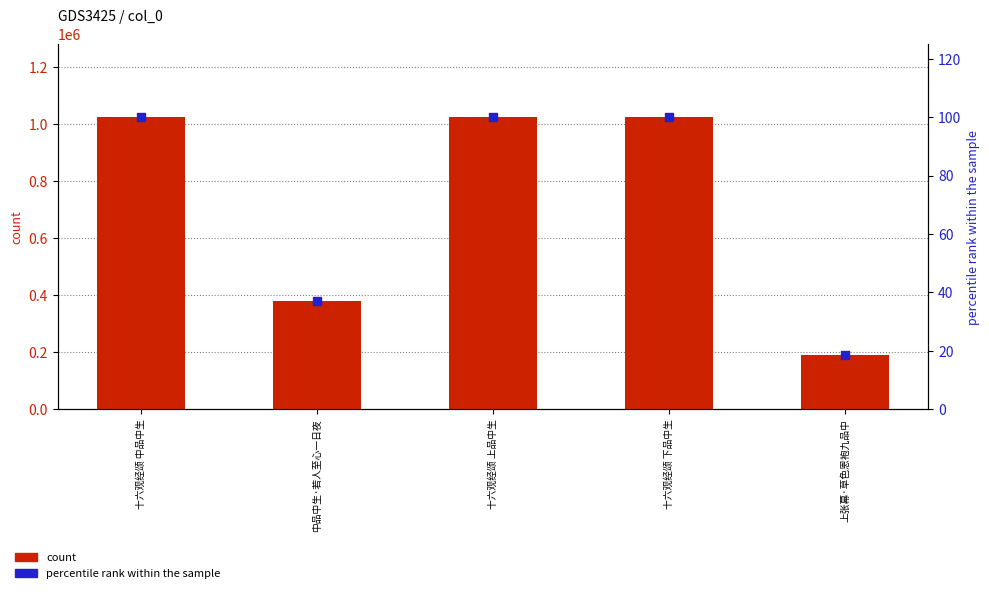

At how many categories does at least one series exceed 887658?

3